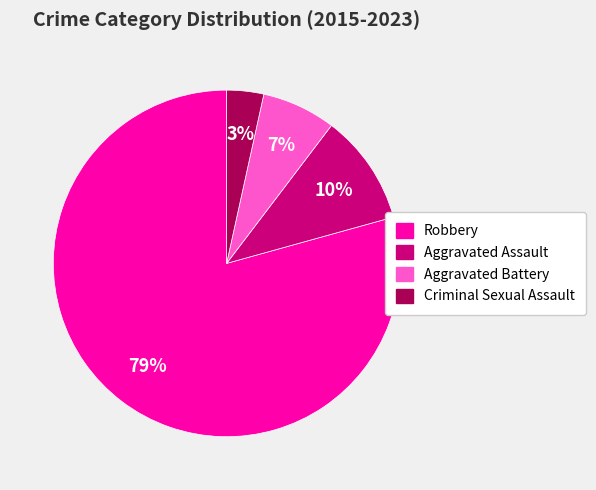

Is there a majority slice in this chart?

Yes